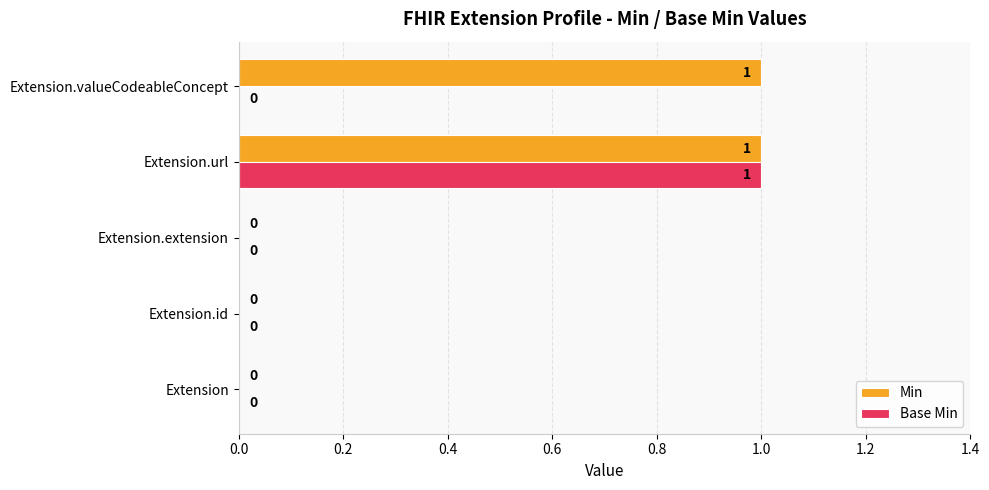

The Min series shows 0 at Extension.id. True or false?

True